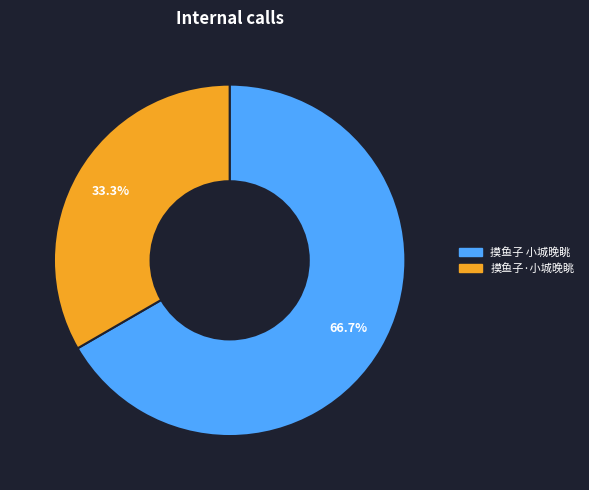

To the nearest percent, what is the average slice percentage?

50%